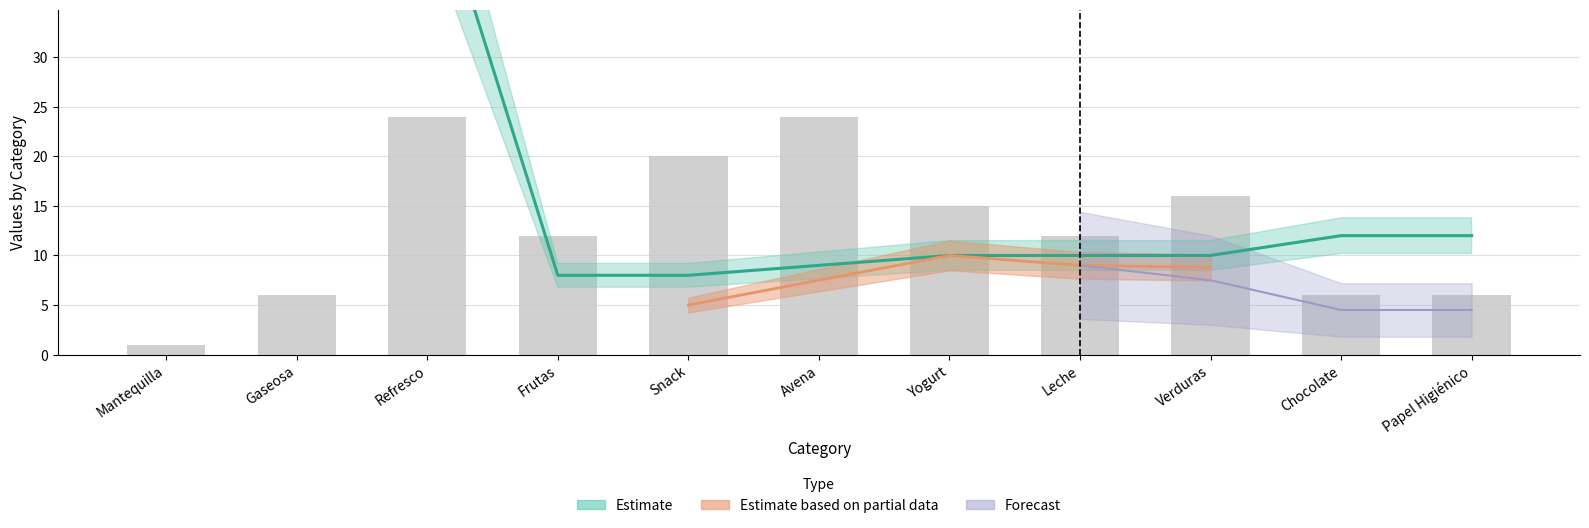

What is the total value across all series at Refresco?

74